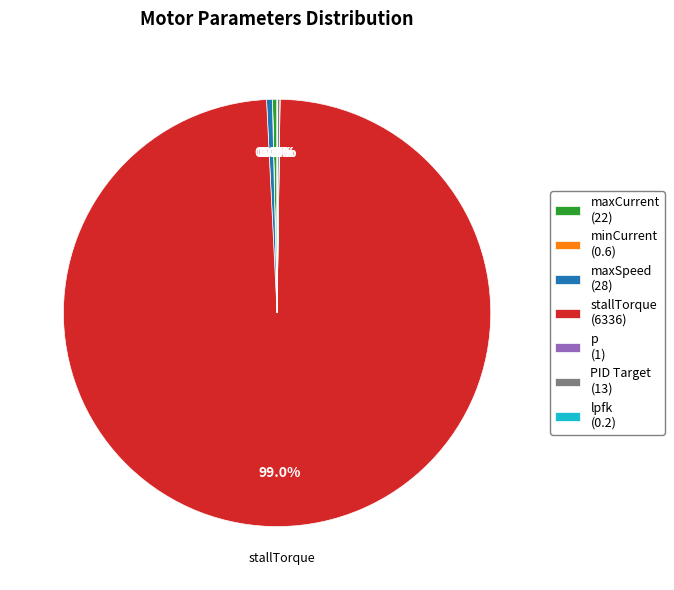

Does stallTorque (6336) represent more than half of the total?

Yes